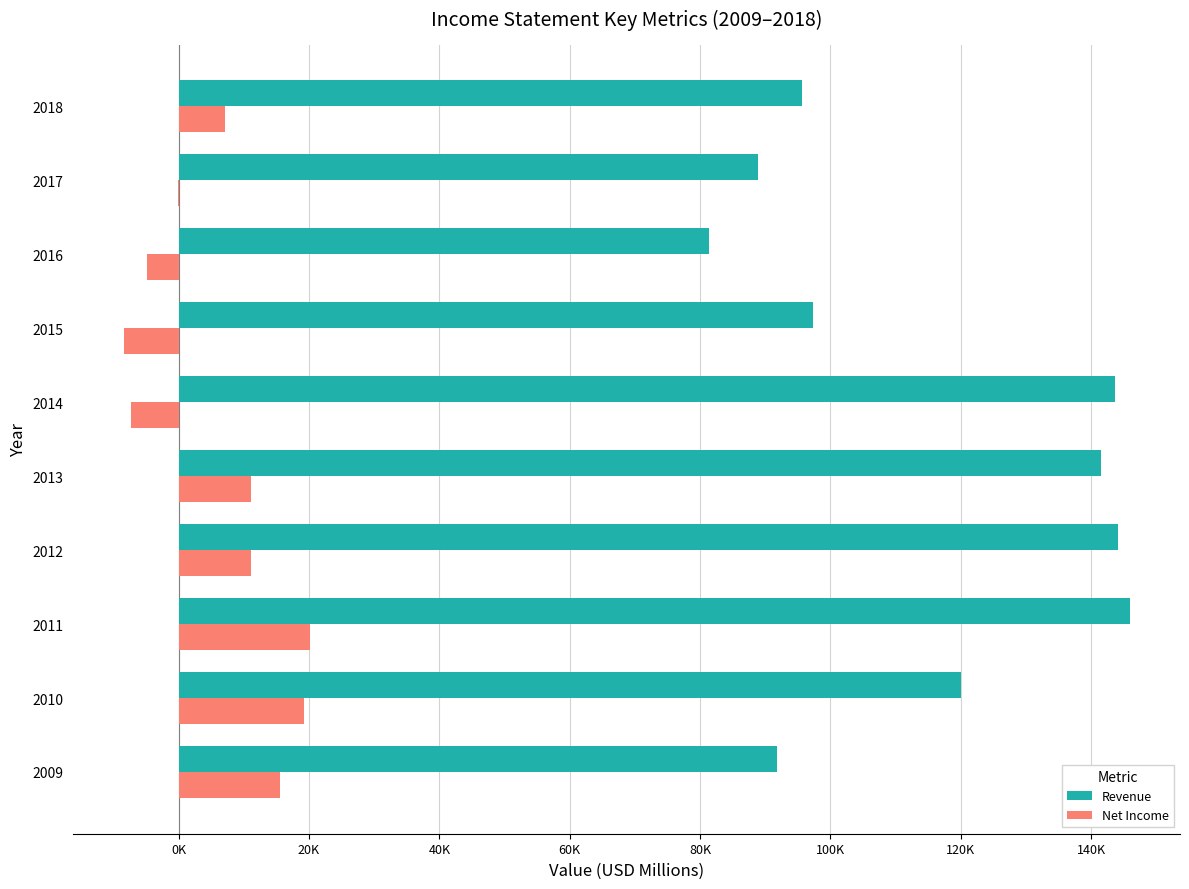

What is the minimum value for Revenue?

81405